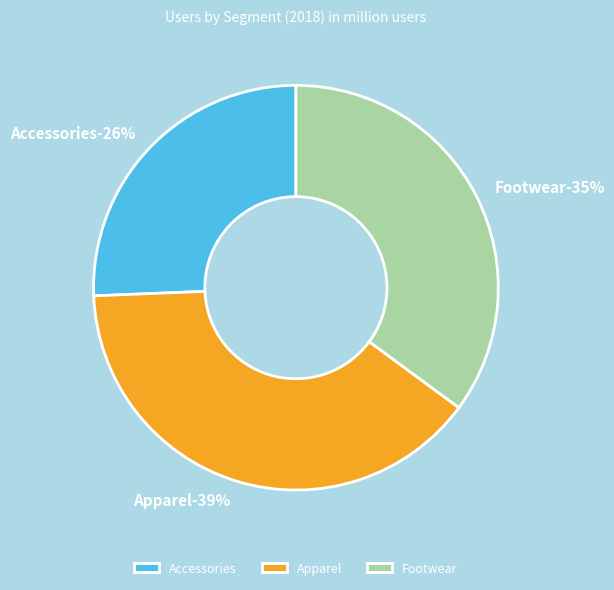

Rank the categories by value from highest to lowest.

Apparel, Footwear, Accessories